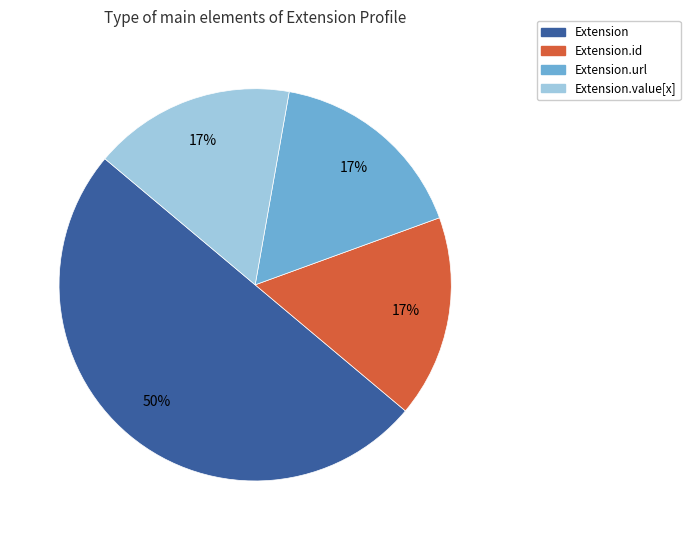

Count the number of slices in the pie.

4